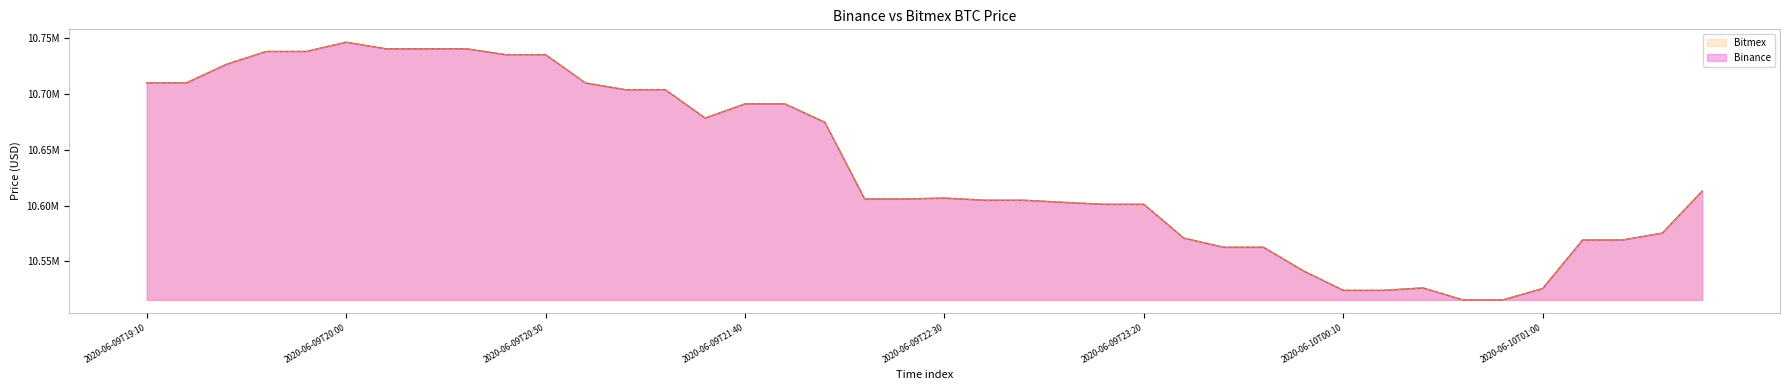

Between 2020-06-09T19:10 and 2020-06-09T23:40, which series saw the biggest shift?

Binance